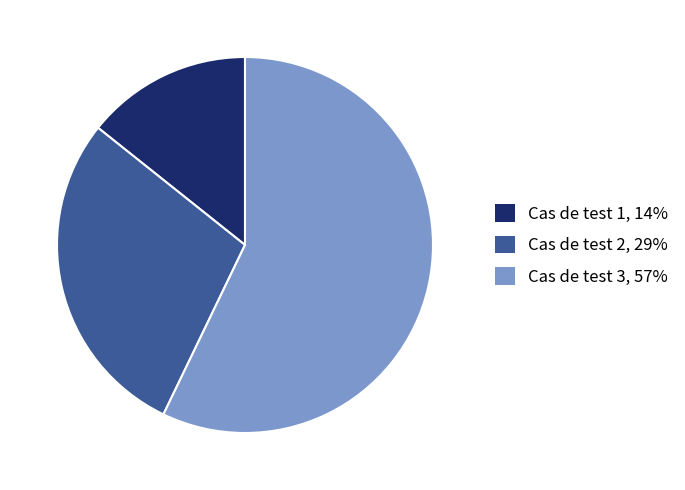

Combined, do Cas de test 3, 57% and Cas de test 1, 14% account for over 50%?

Yes